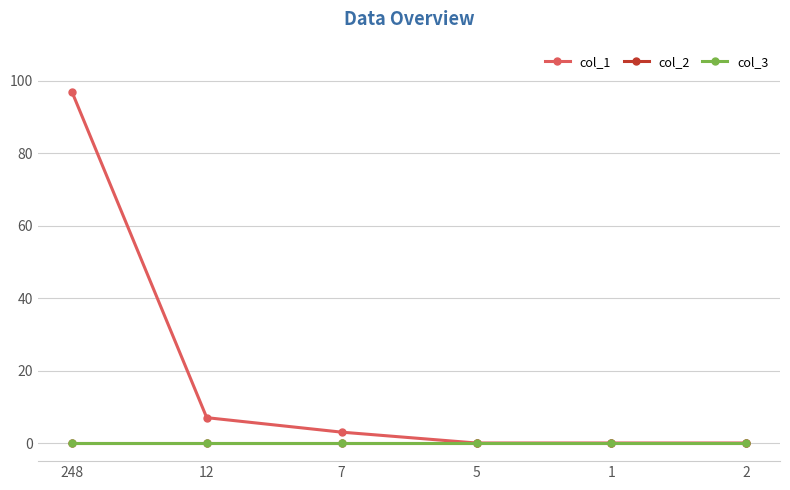

At how many categories does at least one series exceed 16?

1